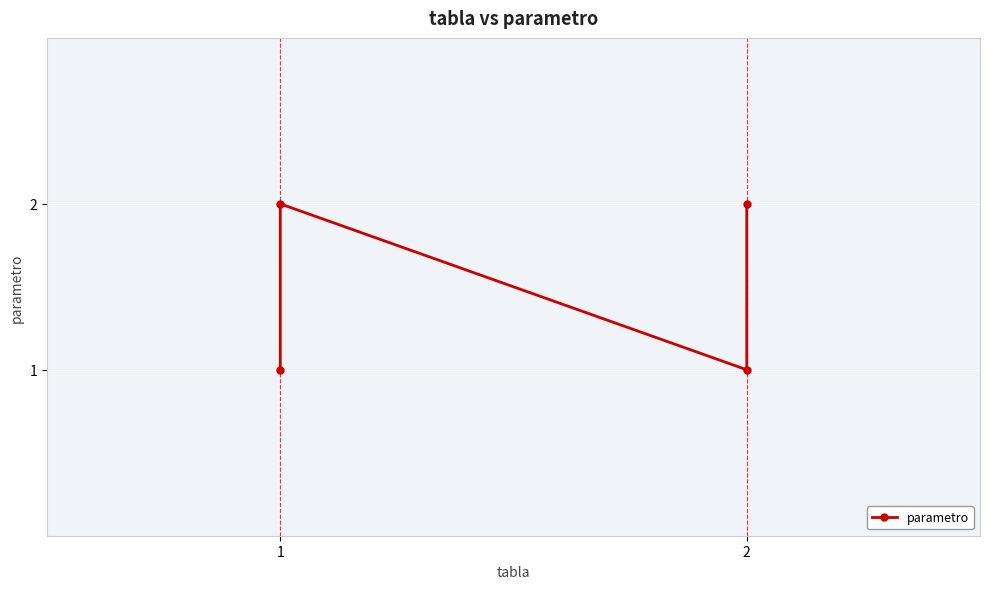

Reading left to right, transcribe all the data shown in this chart.

1	2	1	2